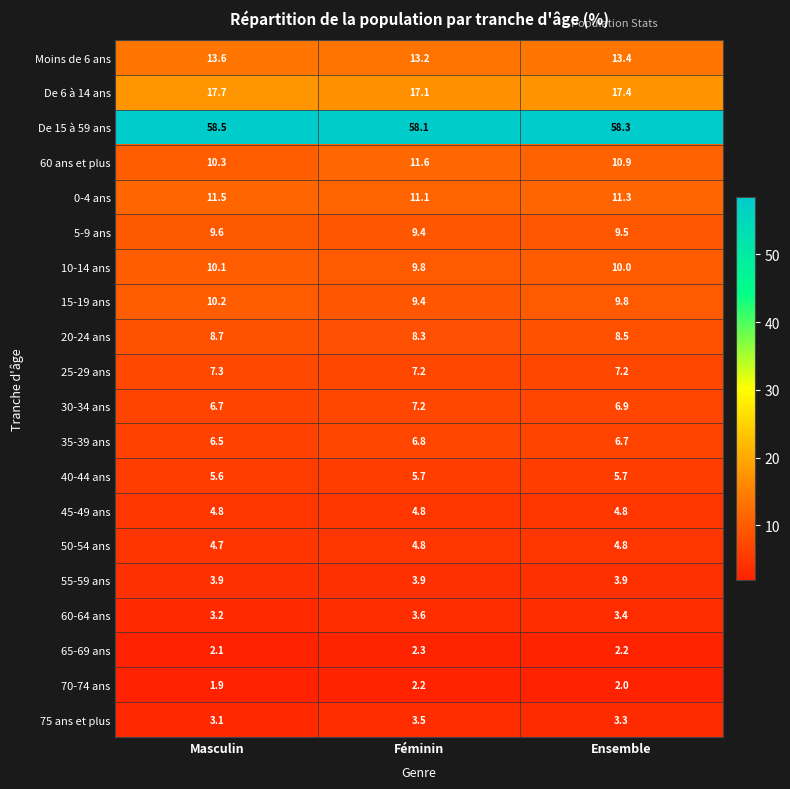

Which series changed the most between Féminin and Ensemble?

60 ans et plus